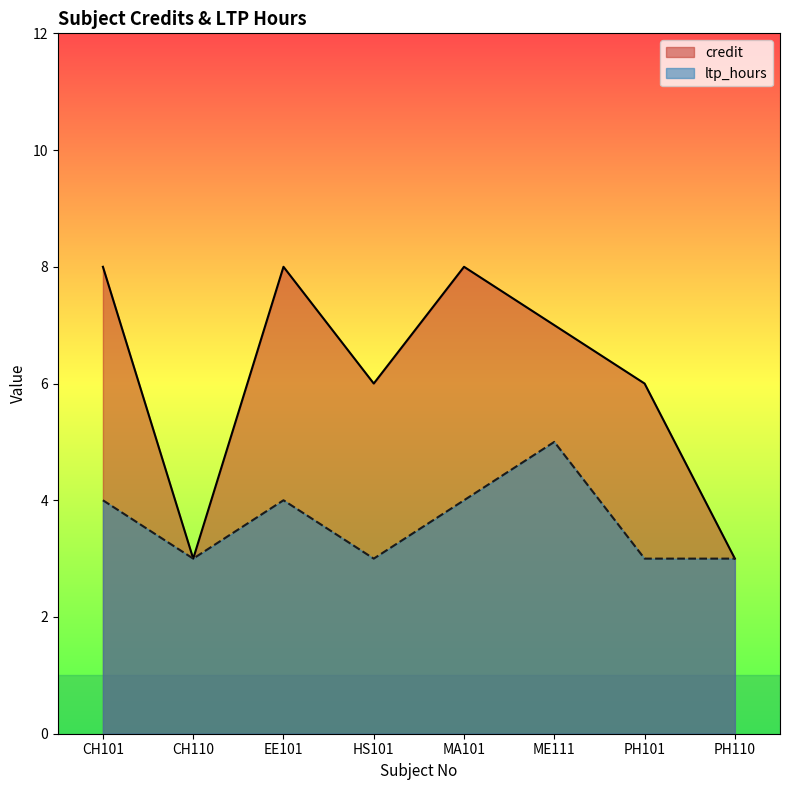

List the series in order of their peak value, highest first.

credit, ltp_hours